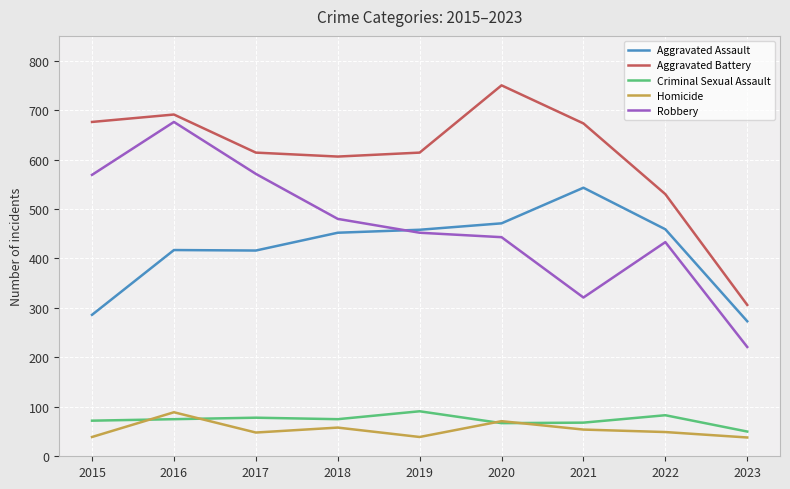

What is the difference between the maximum and minimum values in the Homicide series?

51